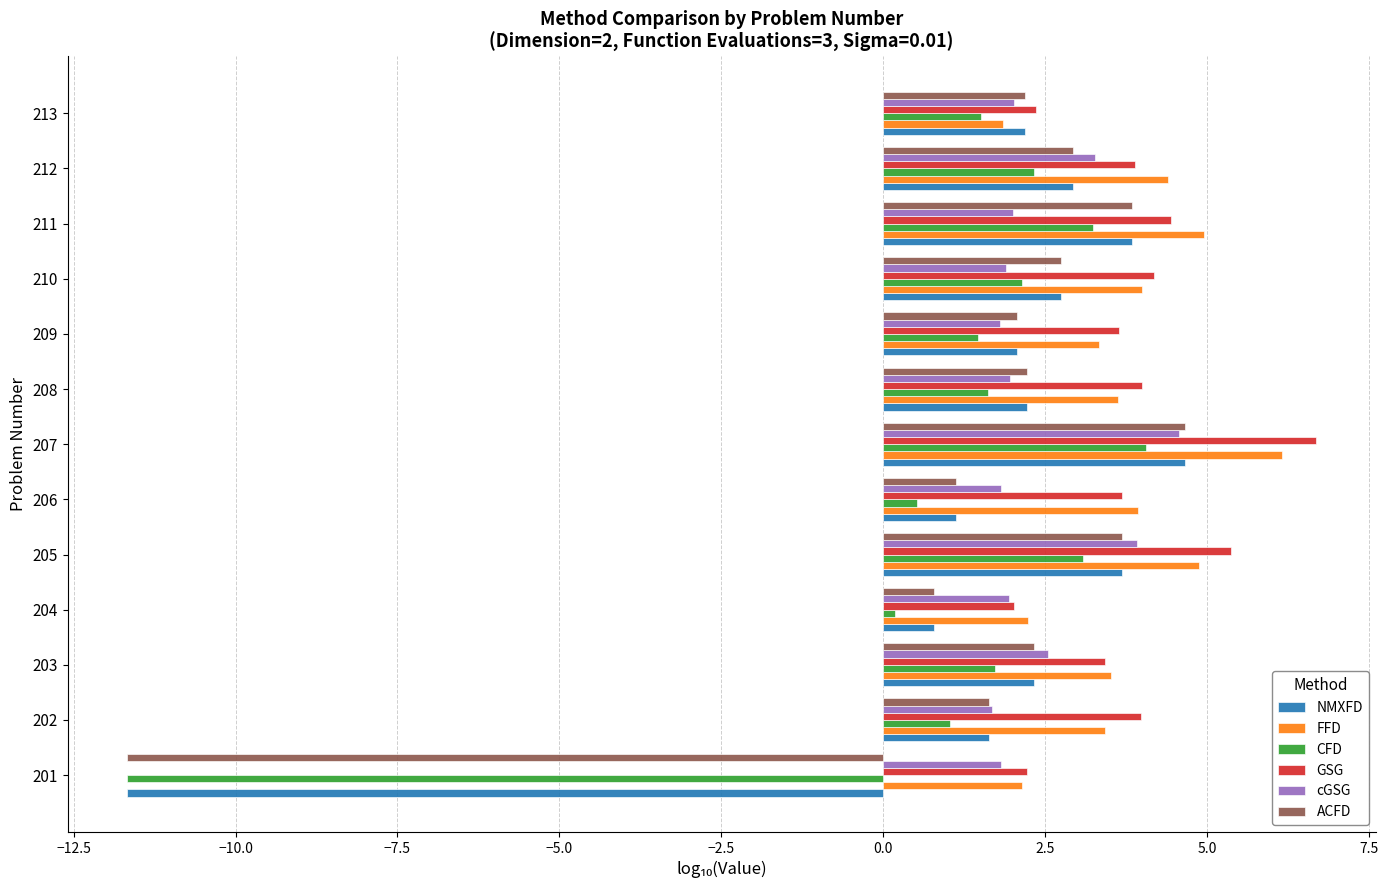

At how many categories does at least one series exceed 1?

13